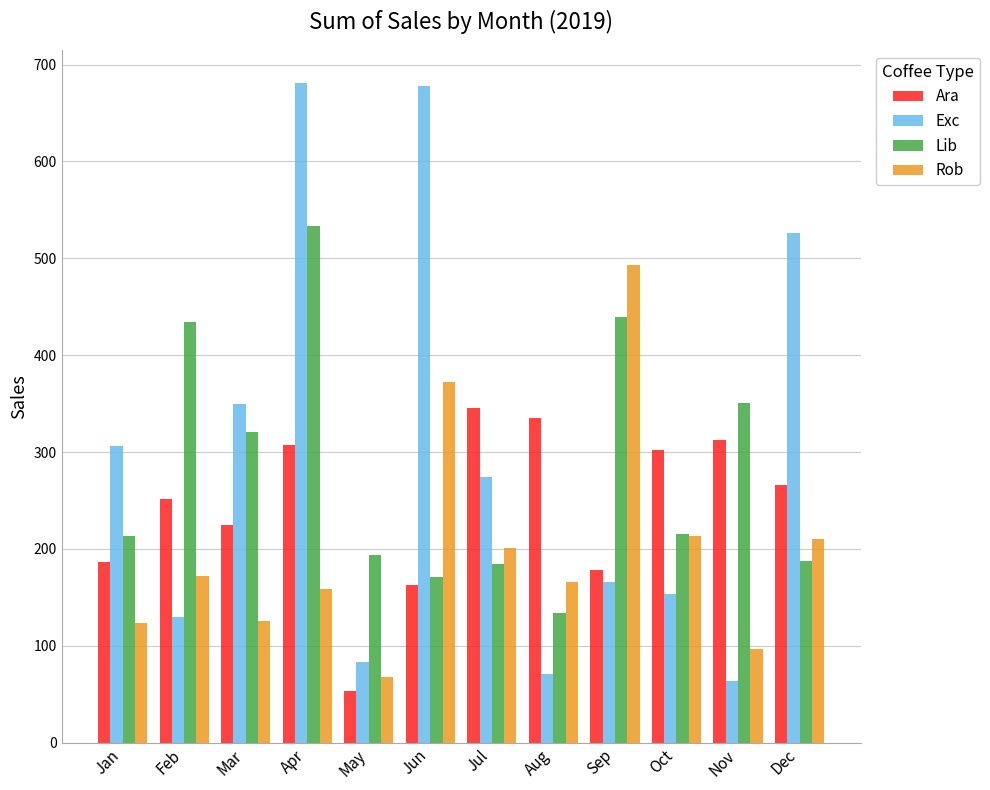

What is the sum of the Exc values at Oct and Apr?

834.8